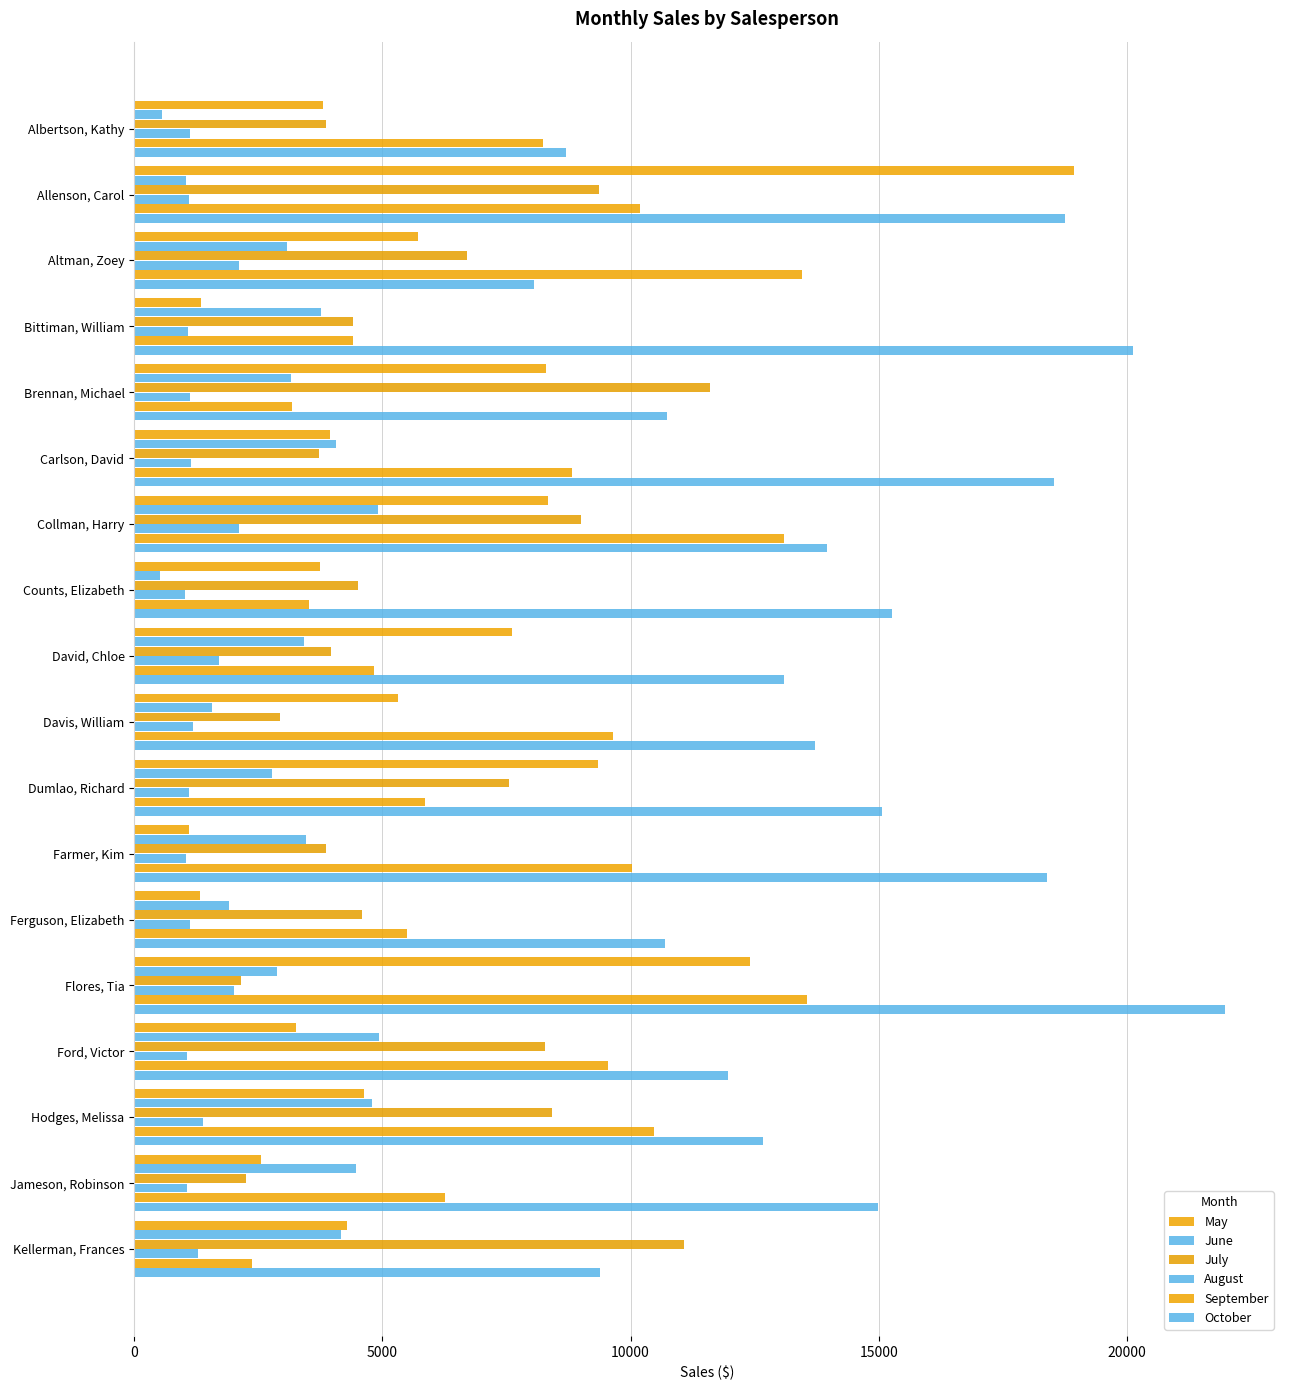

Count the number of data series in this chart.

6